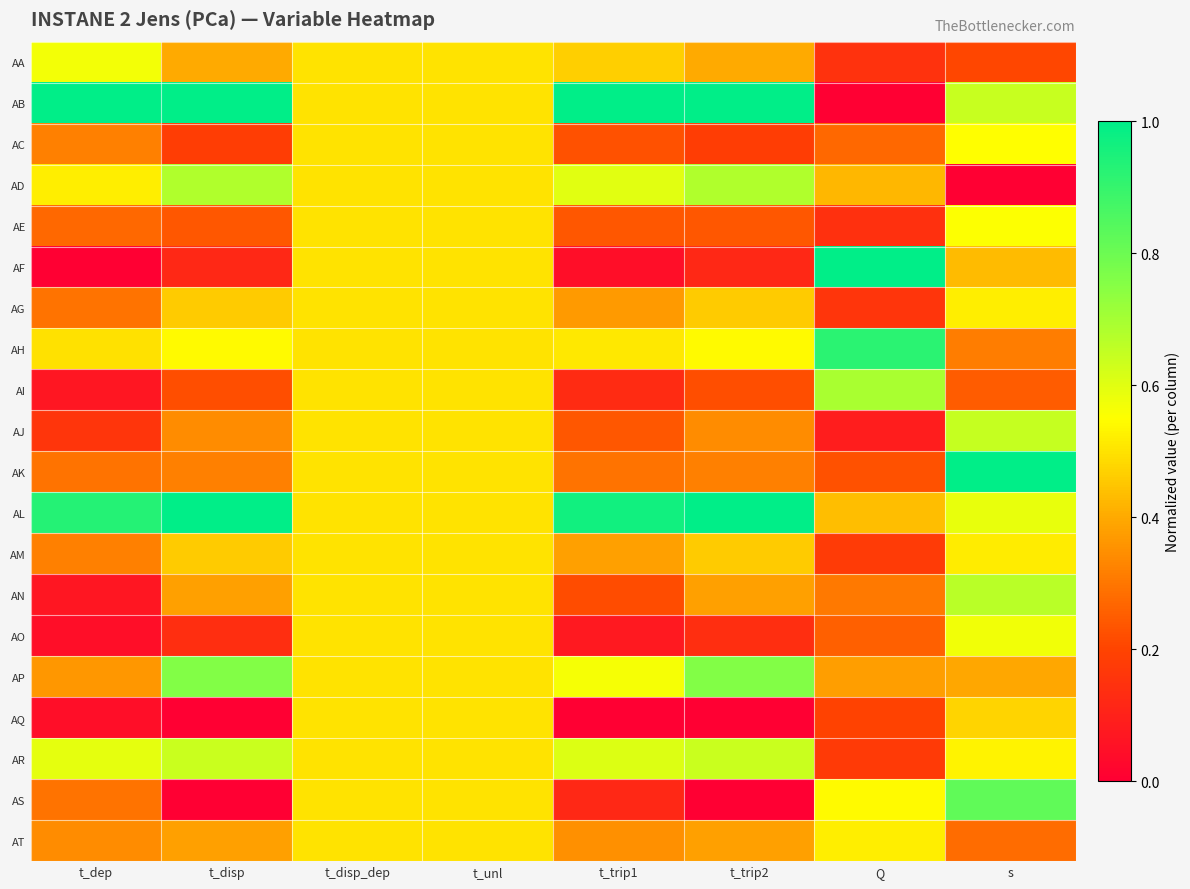

At how many categories does at least one series exceed 0?

8